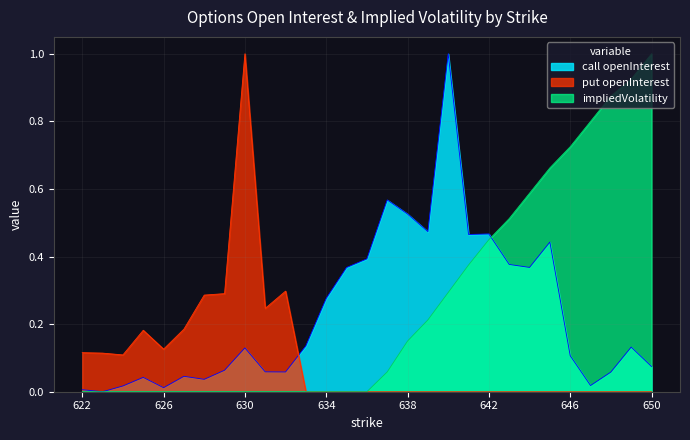

How many lines are shown in the chart?

3